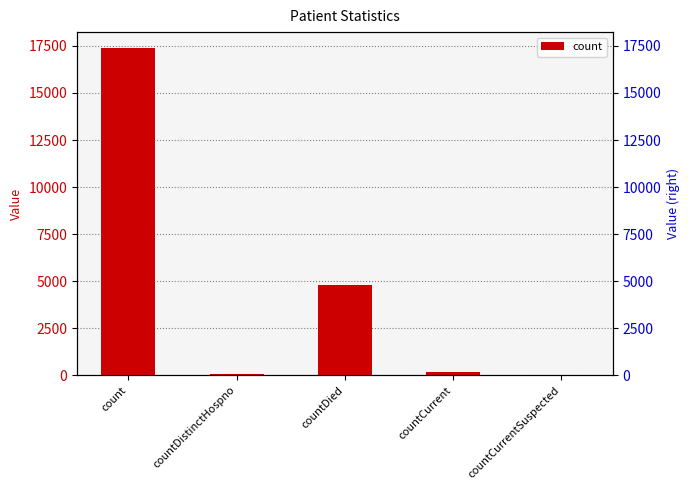

What is the label of the 1st bar from the left?

count